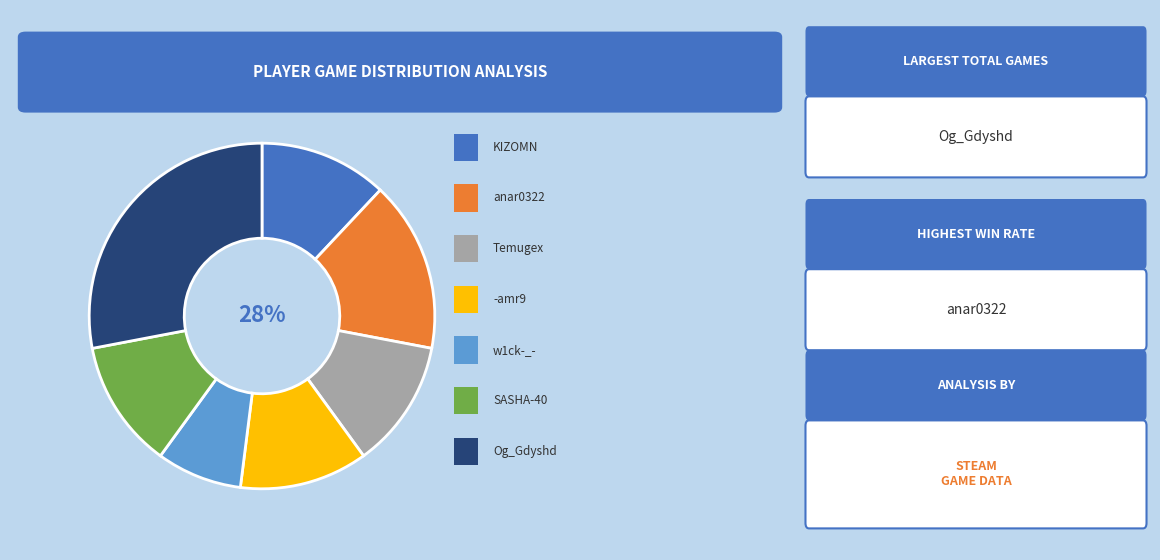

To the nearest percent, what is the difference between the largest and smallest slice percentages?

20%